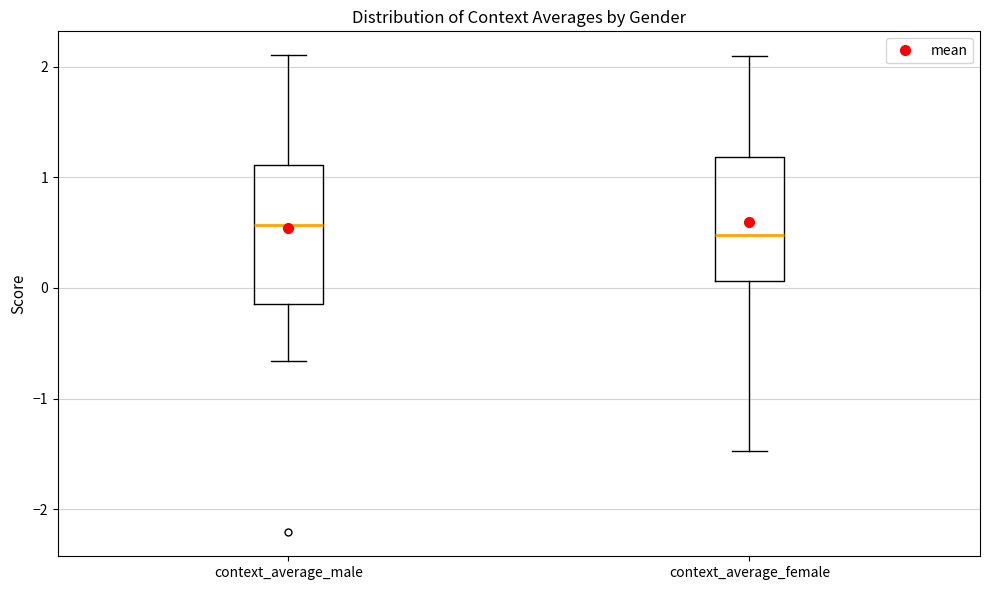

Reading left to right, transcribe this box plot: for each box, give where its median line is, the range the box spans, and where its two whiskers end, as read against the y-axis. The values are not printed on the chart, so give them approximately, as read against the axis.

context_average_male: median 0.6, box -0.1 to 1.1, whiskers -0.7 to 2.1
context_average_female: median 0.5, box 0.1 to 1.2, whiskers -1.5 to 2.1